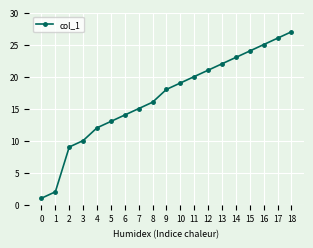

Rank the categories by value from lowest to highest.

0, 1, 2, 3, 4, 5, 6, 7, 8, 9, 10, 11, 12, 13, 14, 15, 16, 17, 18